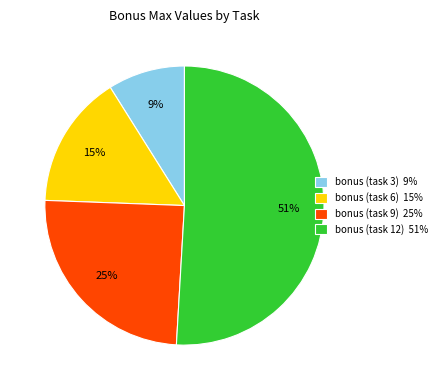

Combined, do bonus (task 3) 9% and bonus (task 9) 25% account for over 50%?

No